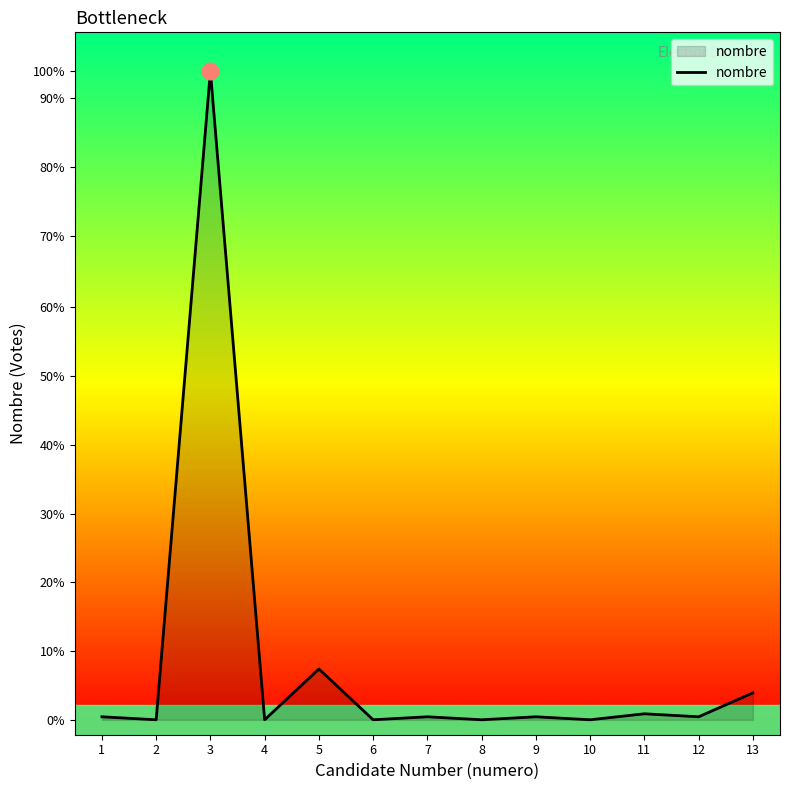

What is the value of the 12th point from the left?

1